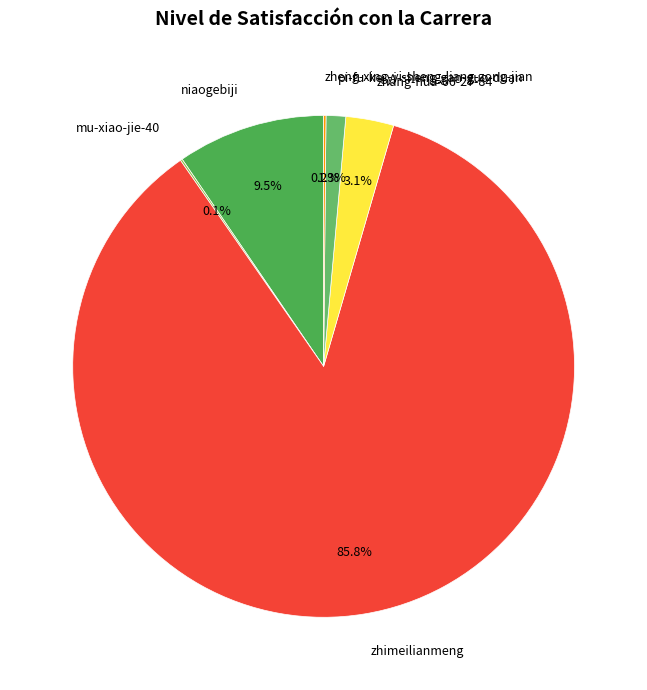

Does zhimeilianmeng account for over 50% of the chart?

Yes